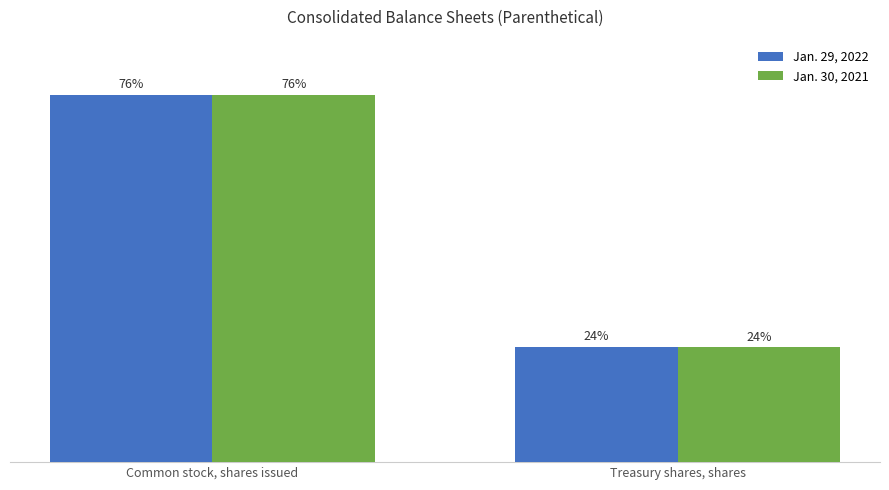

What is the label of the 1st bar from the right?

Treasury shares, shares